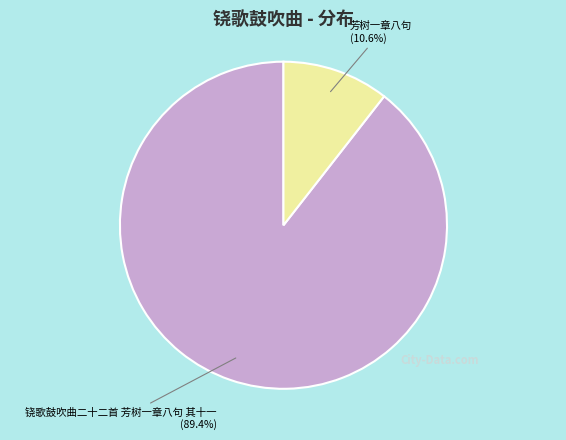

What is the ratio of the value at 芳树一章八句 to the value at 铙歌鼓吹曲二十二首 芳树一章八句 其十一?

0.1